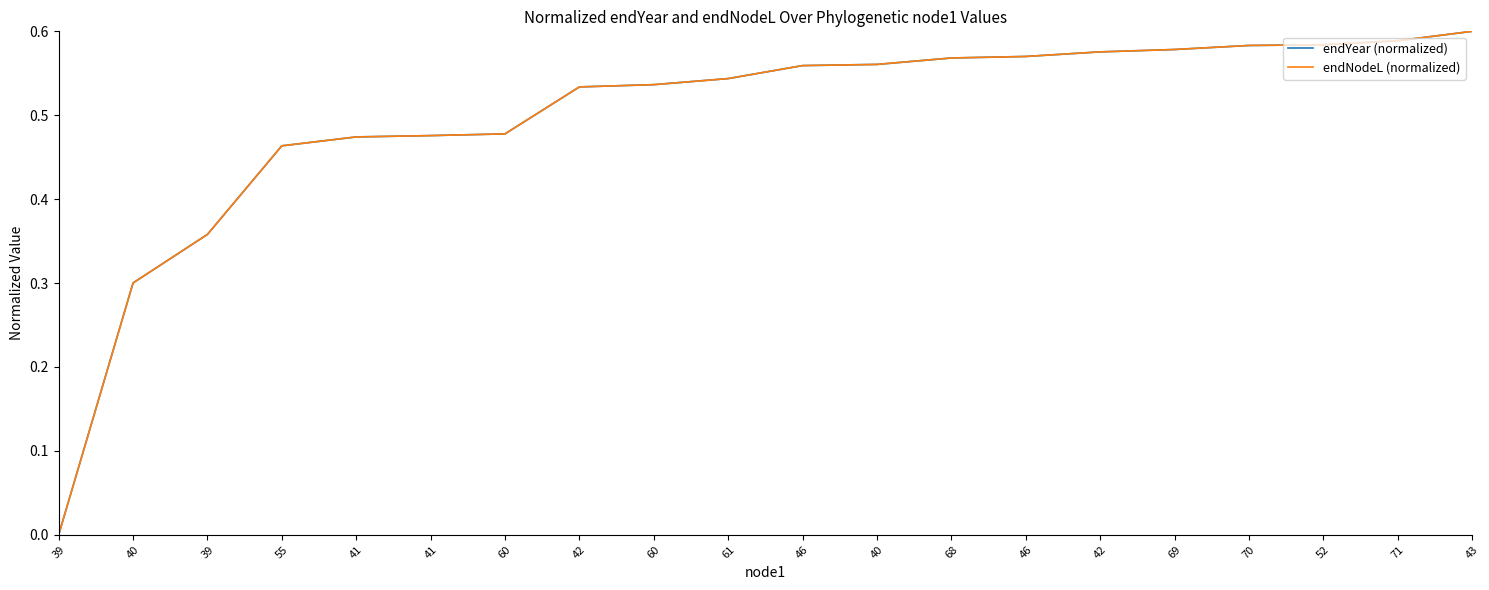

List the labels in order of endYear (normalized) value, smallest first.

39, 40, 39, 55, 41, 41, 60, 42, 60, 61, 46, 40, 68, 46, 42, 69, 70, 52, 71, 43